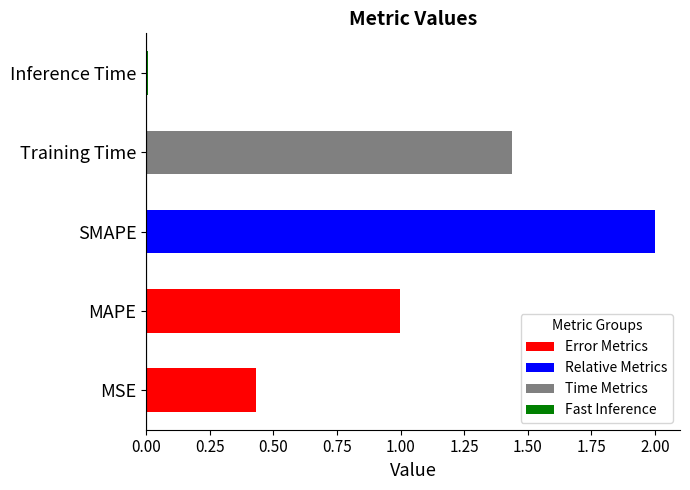

What position from the left is MAPE?

2